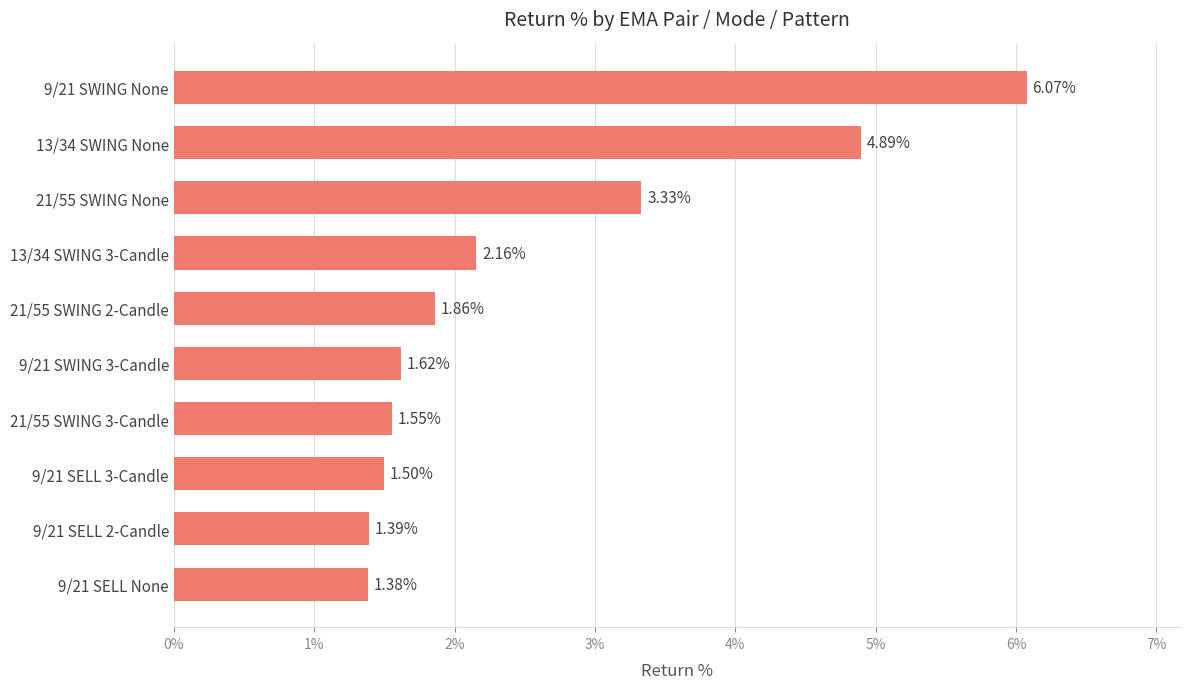

What is the difference between the maximum and minimum values?

4.7